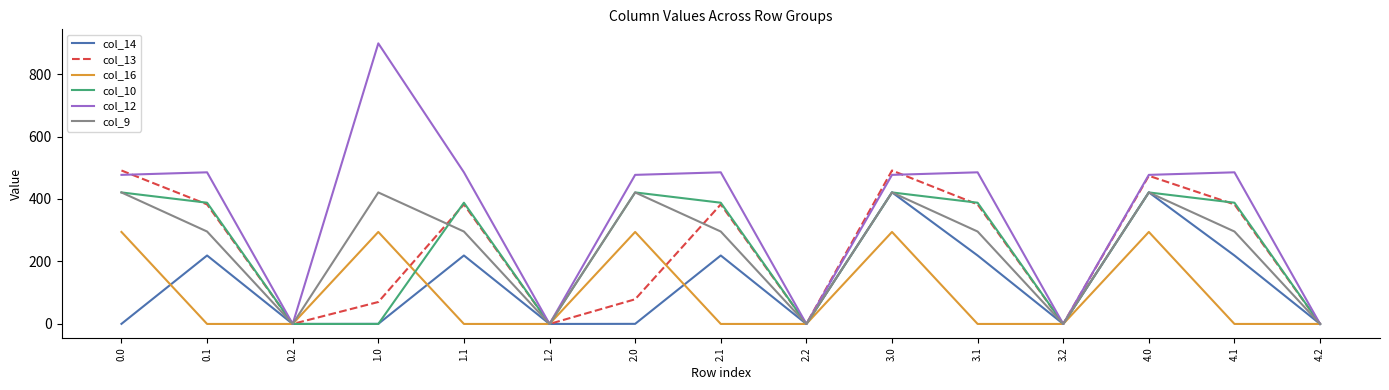

Which series has the widest spread of values?

col_12